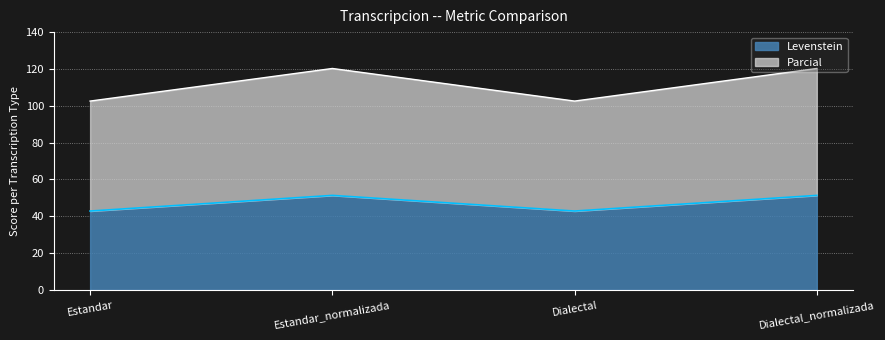

True or false: Parcial and Levenstein cross at least once.

False